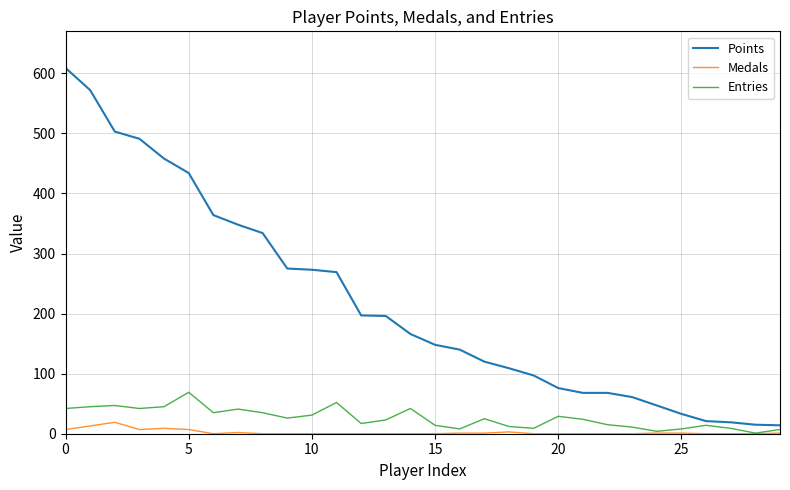

How many values in the Points series are below 166?

15